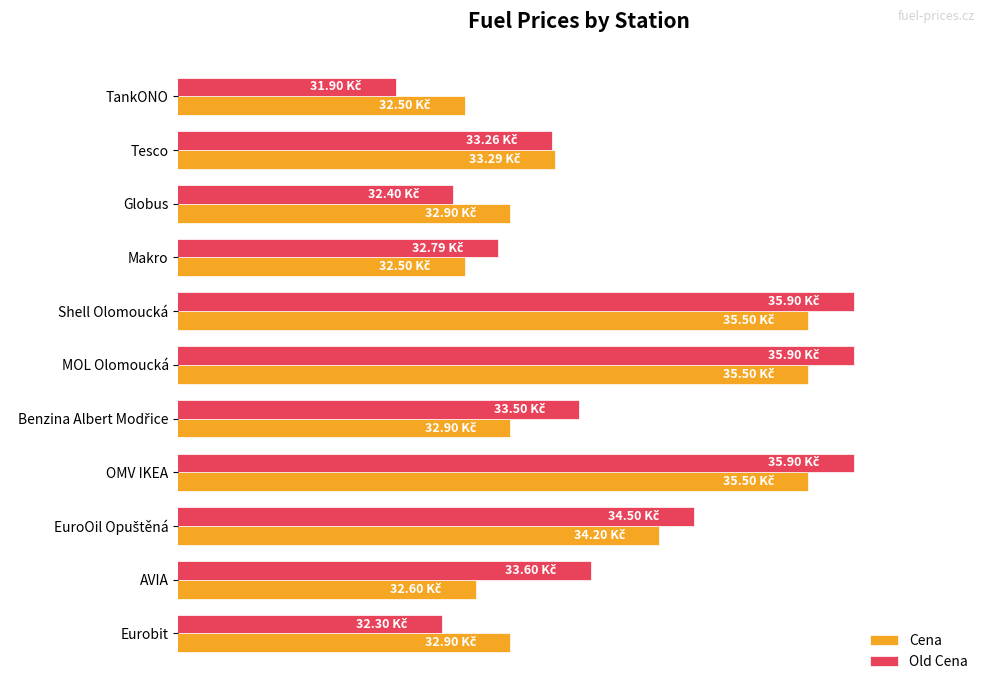

What are all the series names shown in the legend?

Cena, Old Cena